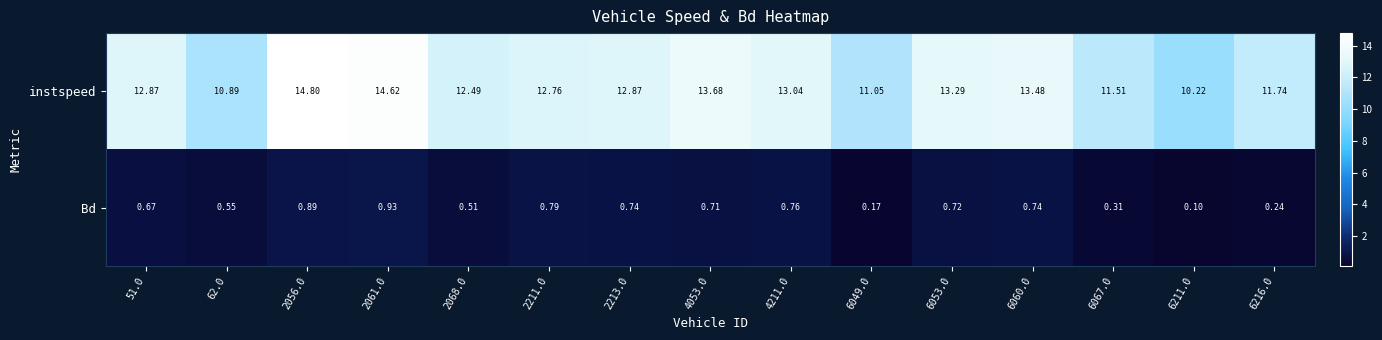

Which series has the widest spread of values?

instspeed